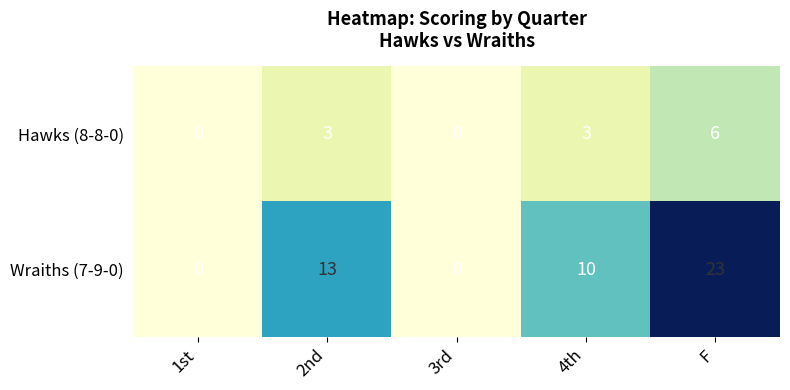

Reading right to left, transcribe all the data shown in this chart.

Hawks (8-8-0): F=6	4th=3	3rd=0	2nd=3	1st=0
Wraiths (7-9-0): F=23	4th=10	3rd=0	2nd=13	1st=0